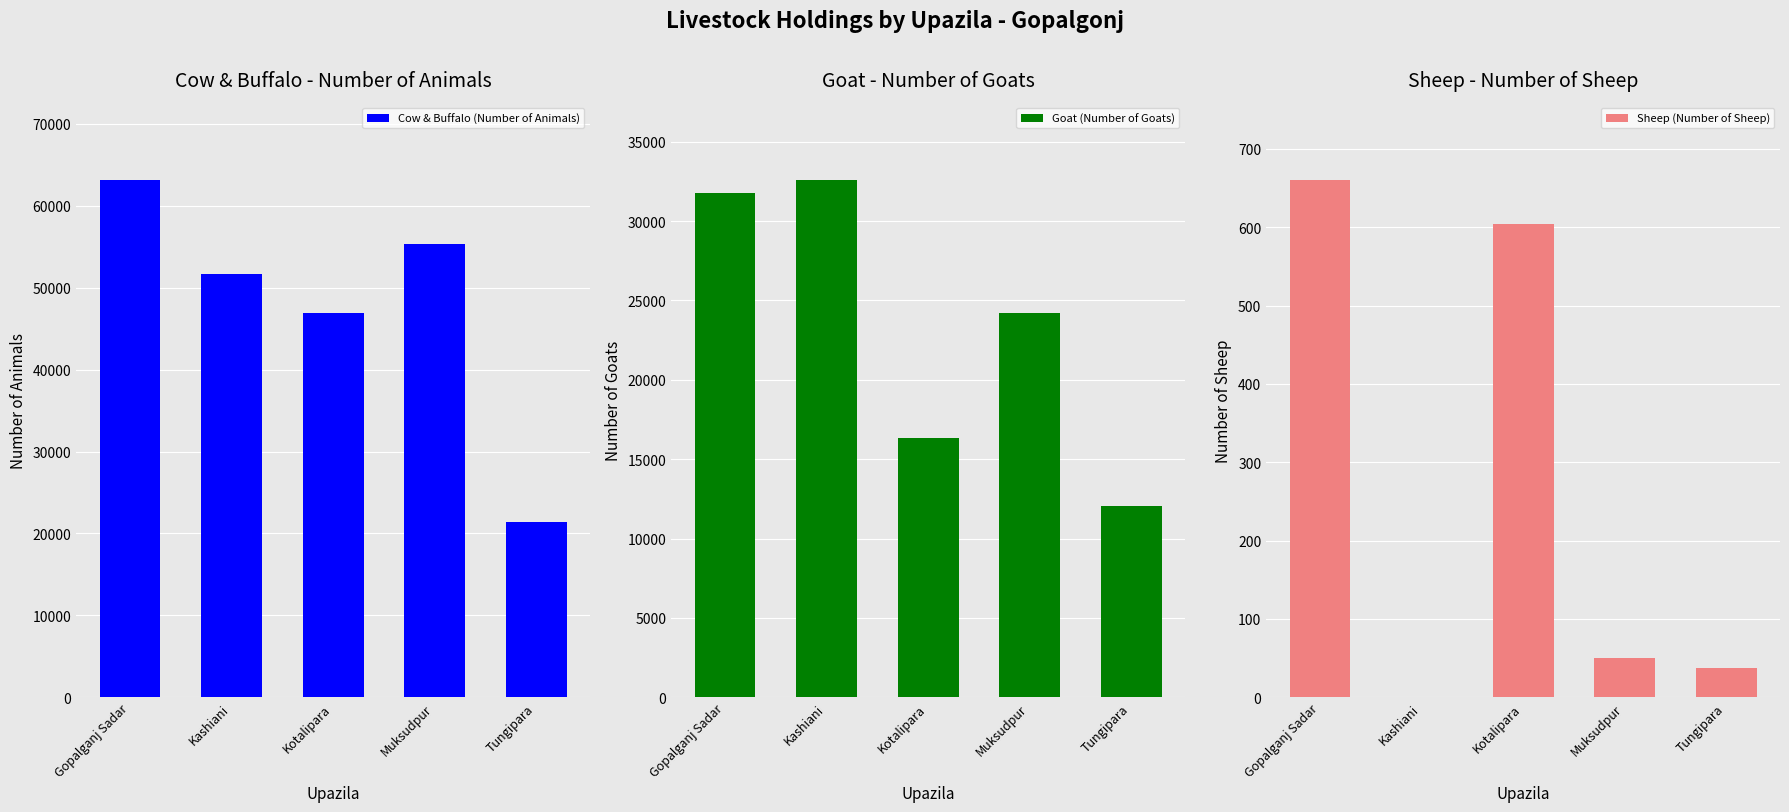

Is the value of Cow & Buffalo (Number of Animals) at Tungipara greater than the value of Goat (Number of Goats) at Kashiani?

No